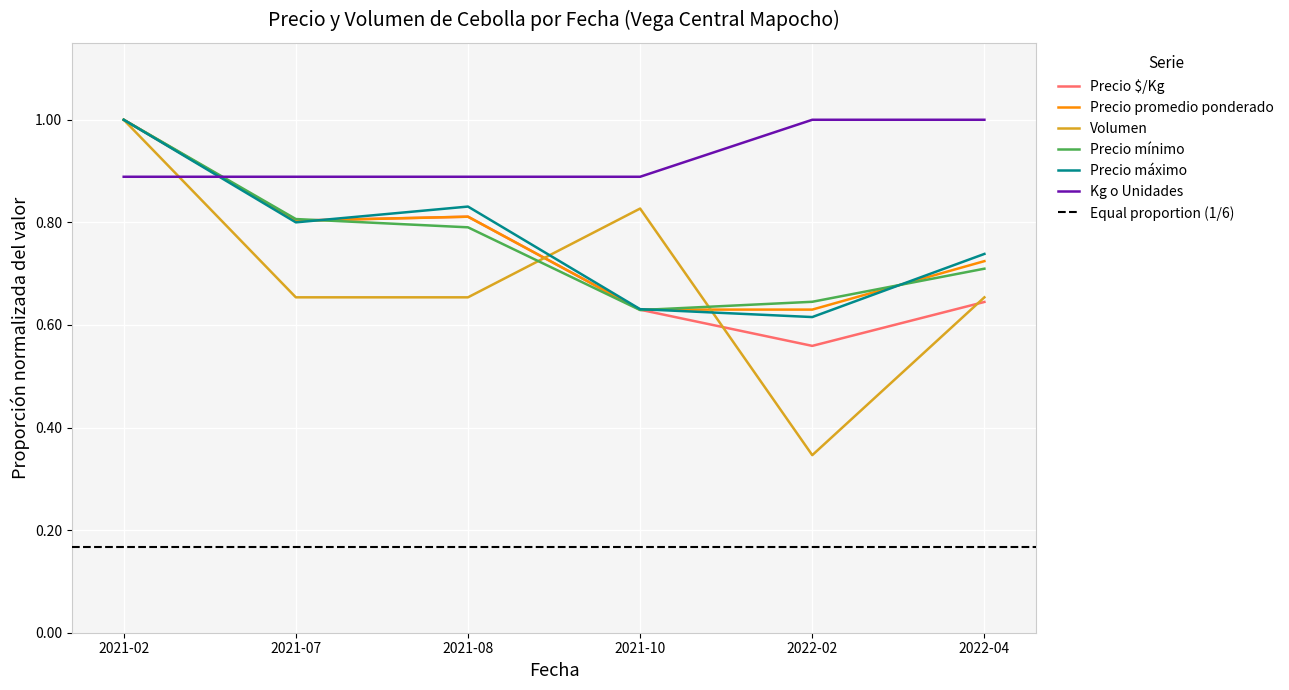

Is it true that Precio $/Kg equals 0.3 at 2022-02?

False